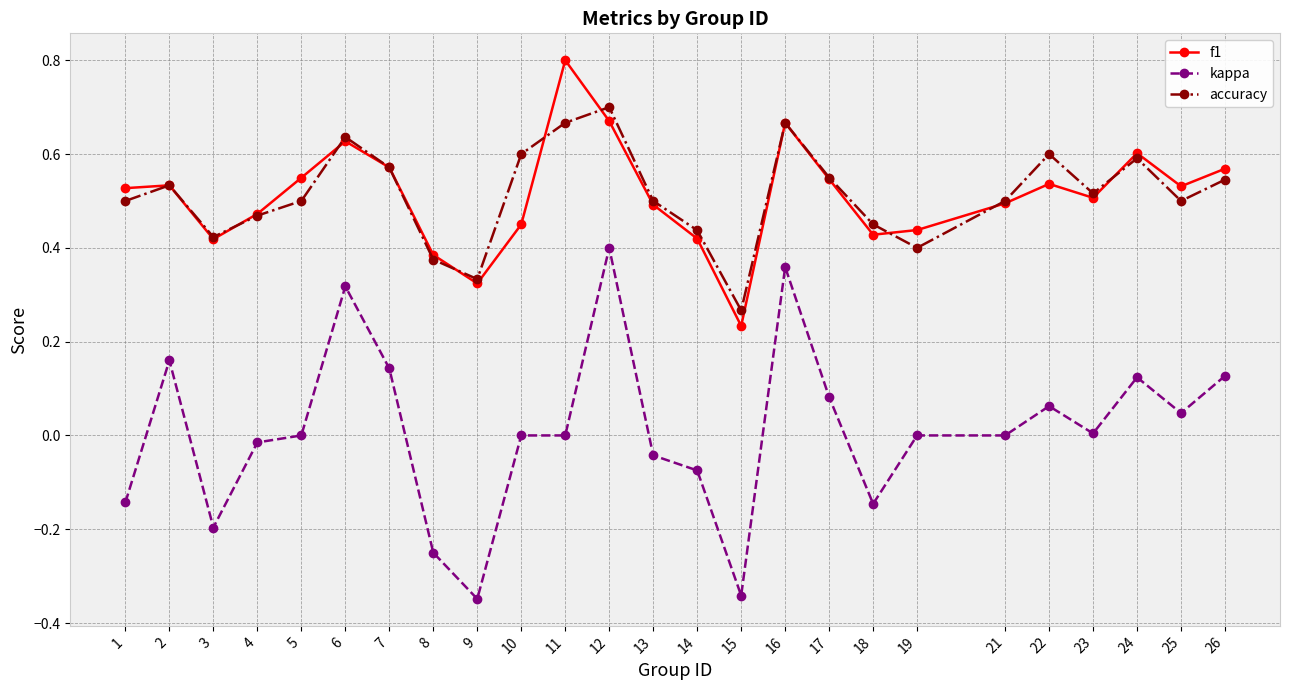

Where does the kappa series first go above 0?

2